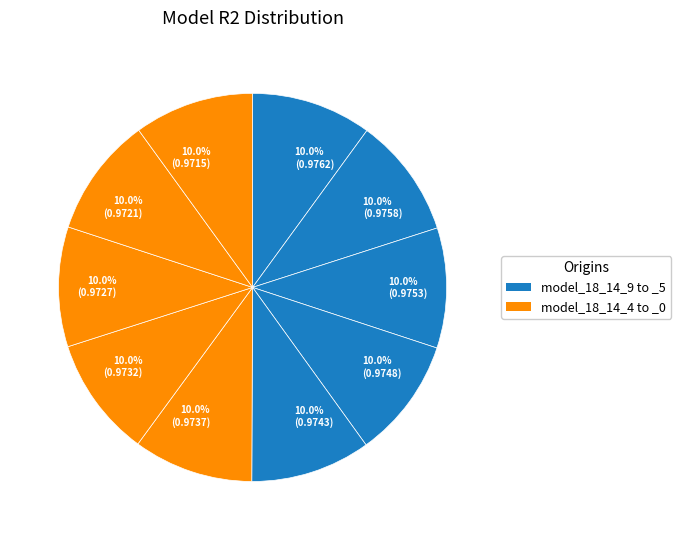

Do 10.0% (0.9732) and 10.0% (0.9743) together represent more than half of the pie?

No